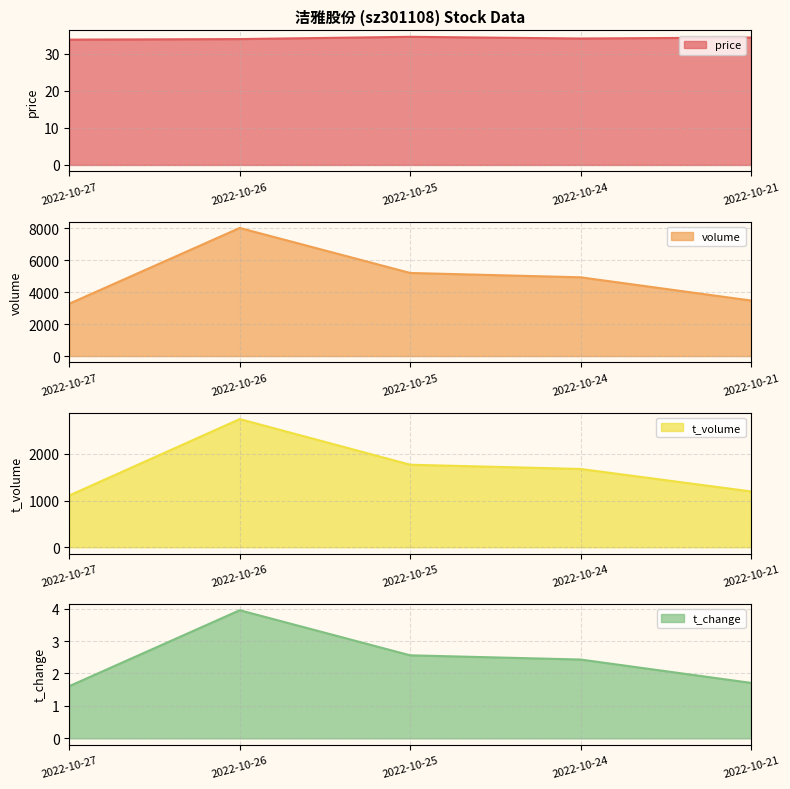

Does the chart display data point markers on the line(s)?

No